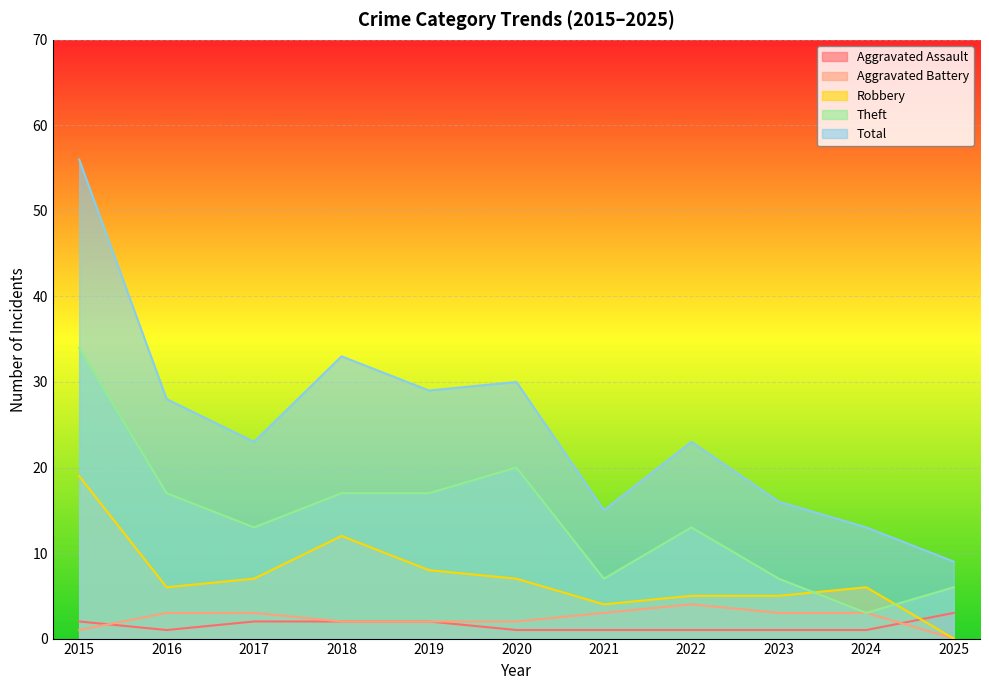

Which series has the largest range (max minus min)?

Total